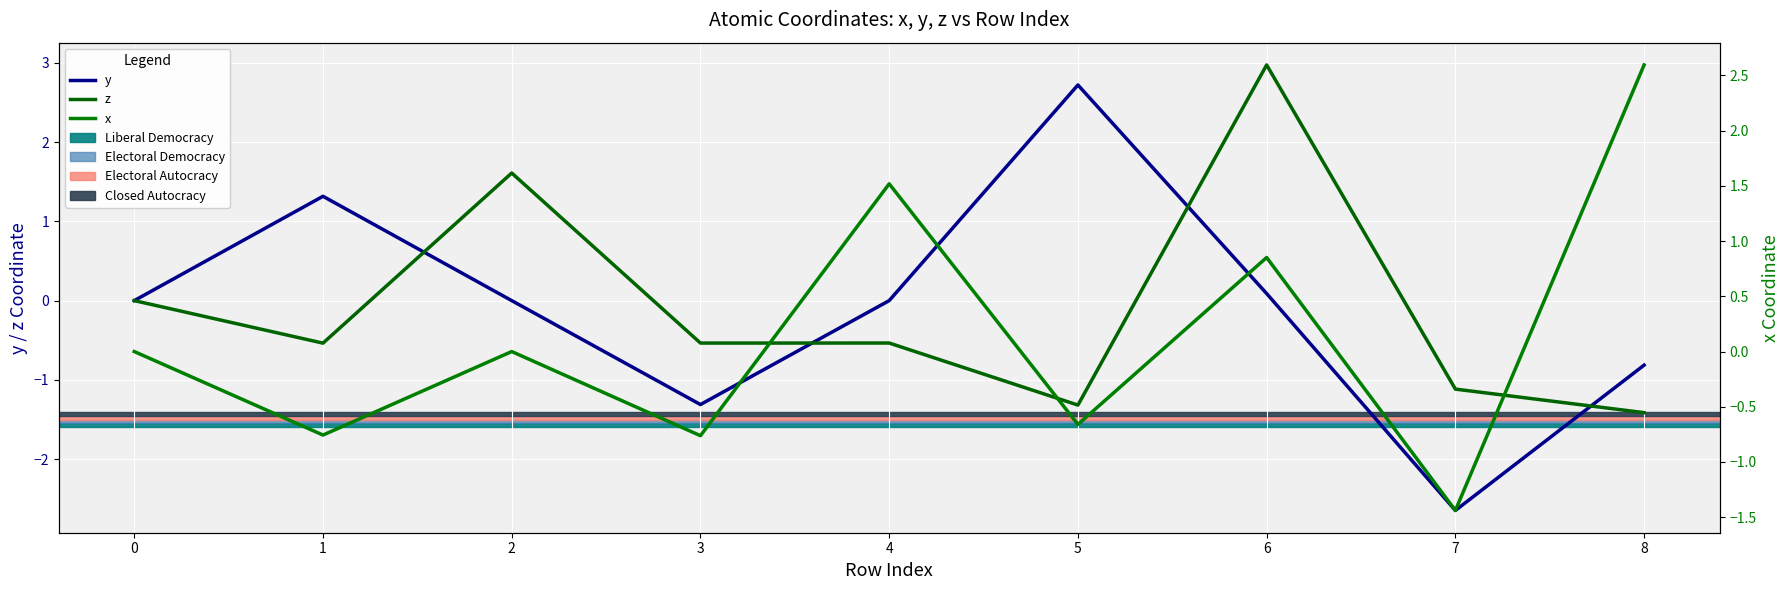

Where do y and x first cross each other?

1 and 2